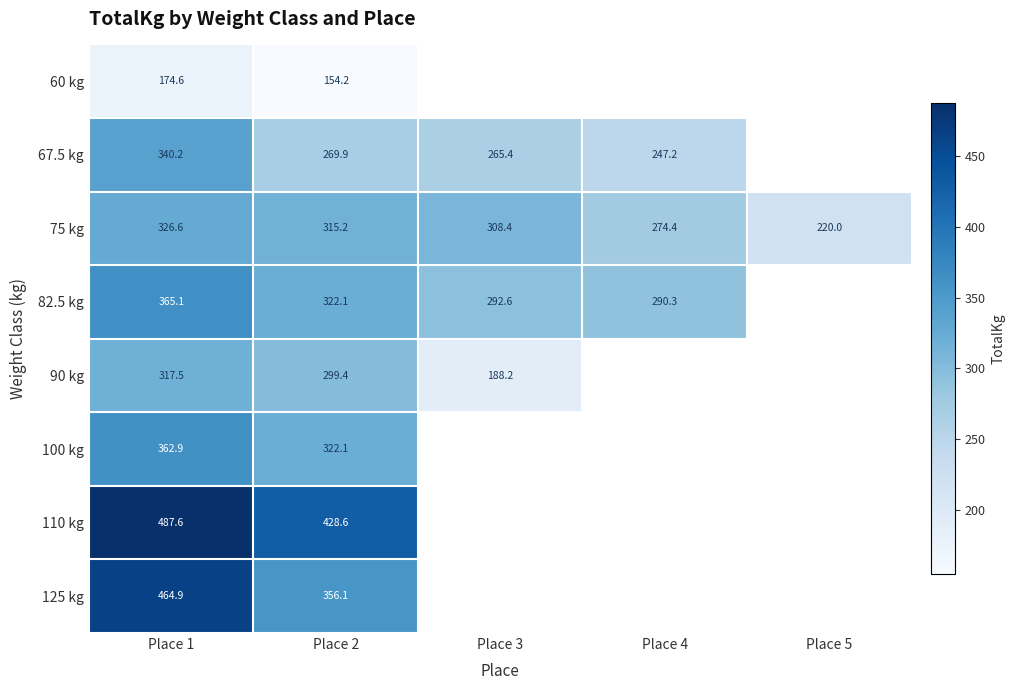

Which series has the largest total across all categories?

75 kg